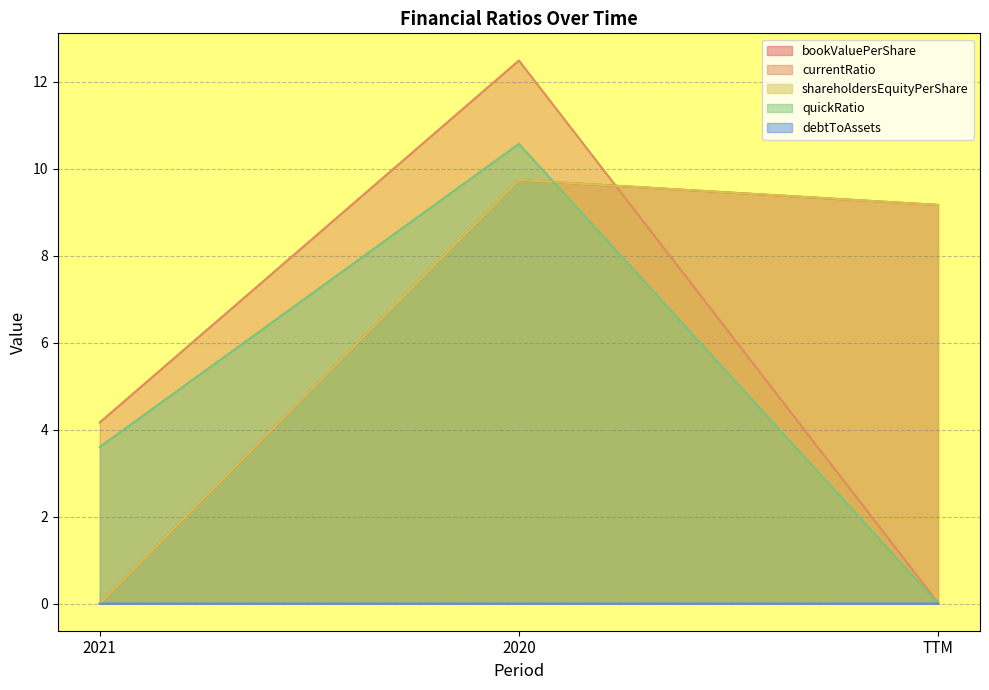

At 2020, list the series in order from smallest to largest.

debtToAssets, bookValuePerShare, shareholdersEquityPerShare, quickRatio, currentRatio